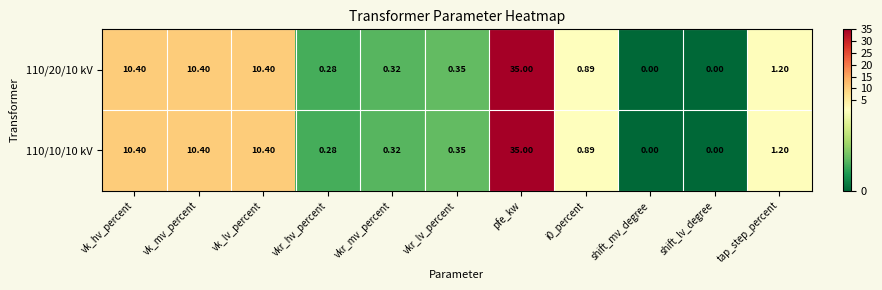

At how many categories does at least one series exceed 6?

4